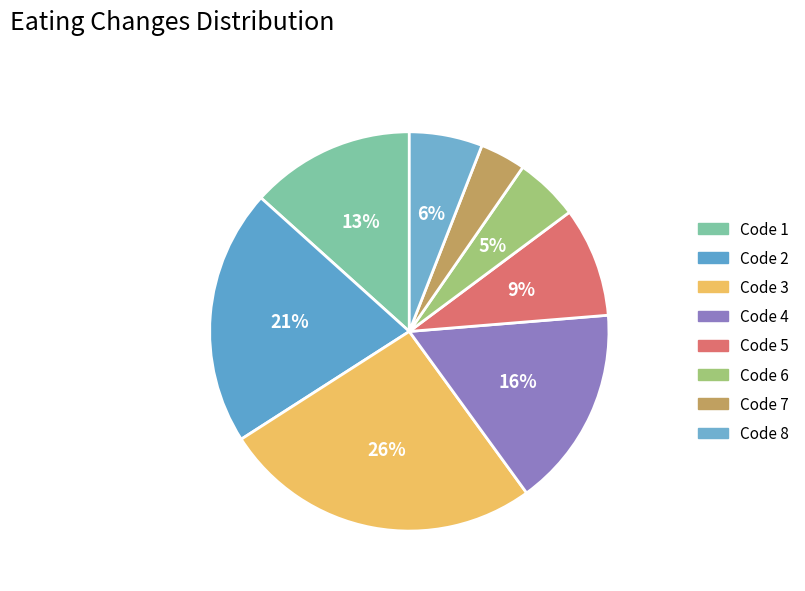

Count the number of slices in the pie.

8